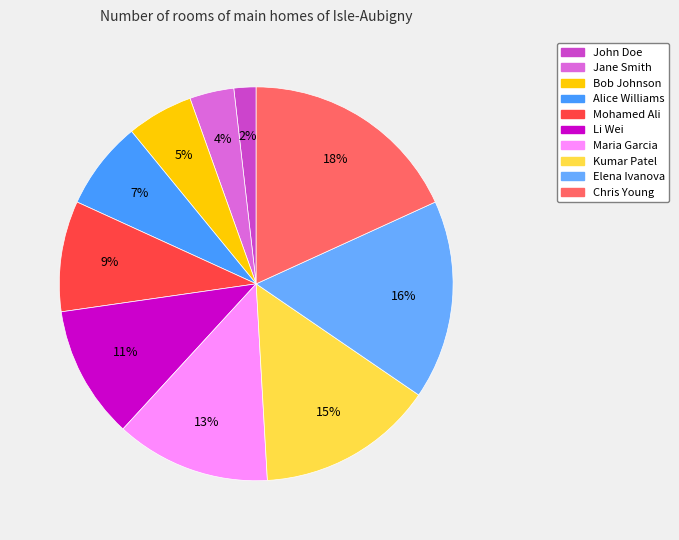

Which category has the smallest portion of the pie?

John Doe